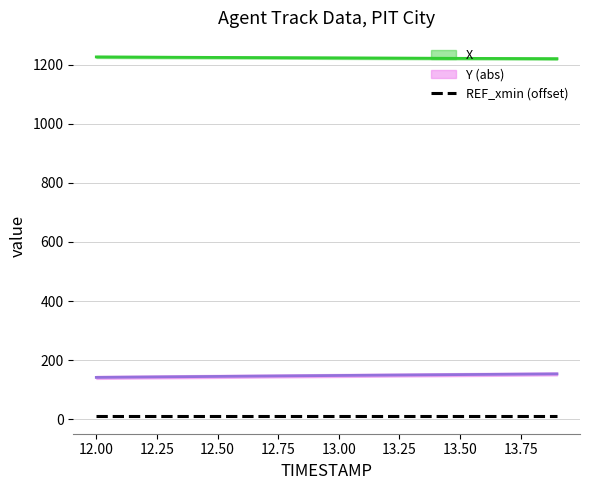

Which series has the widest spread of values?

Y